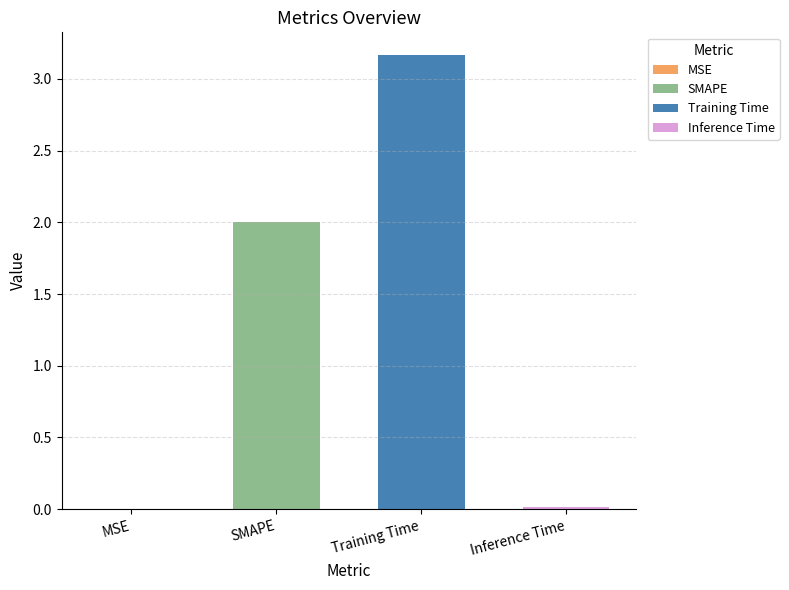

Reading left to right, transcribe all the data shown in this chart.

0.0	2.0	3.2	0.0